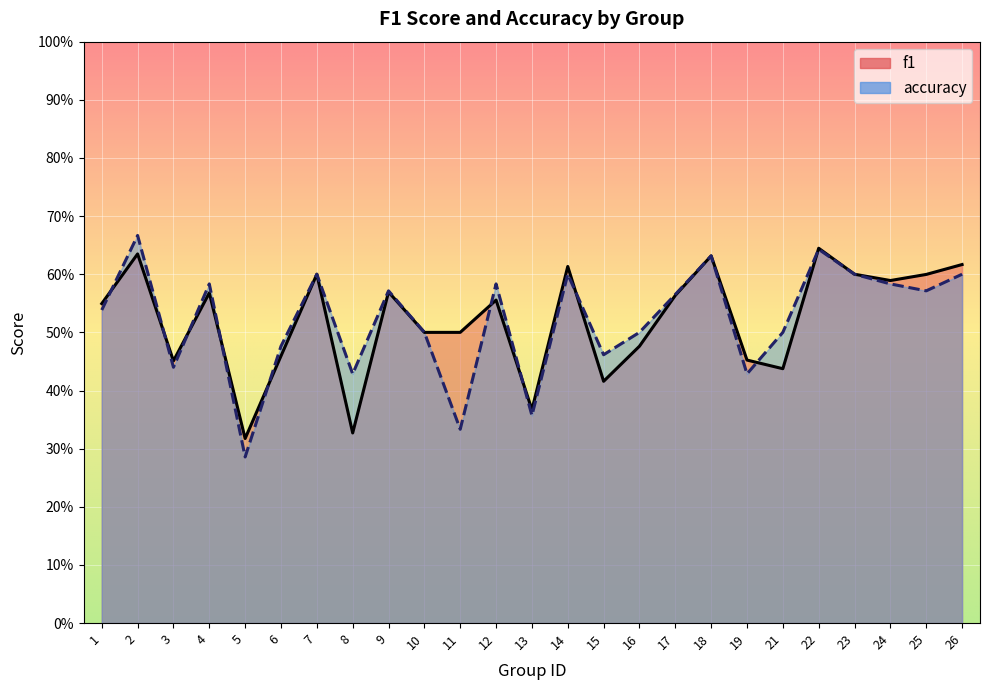

List the series in order of their overall mean, lowest first.

f1, accuracy